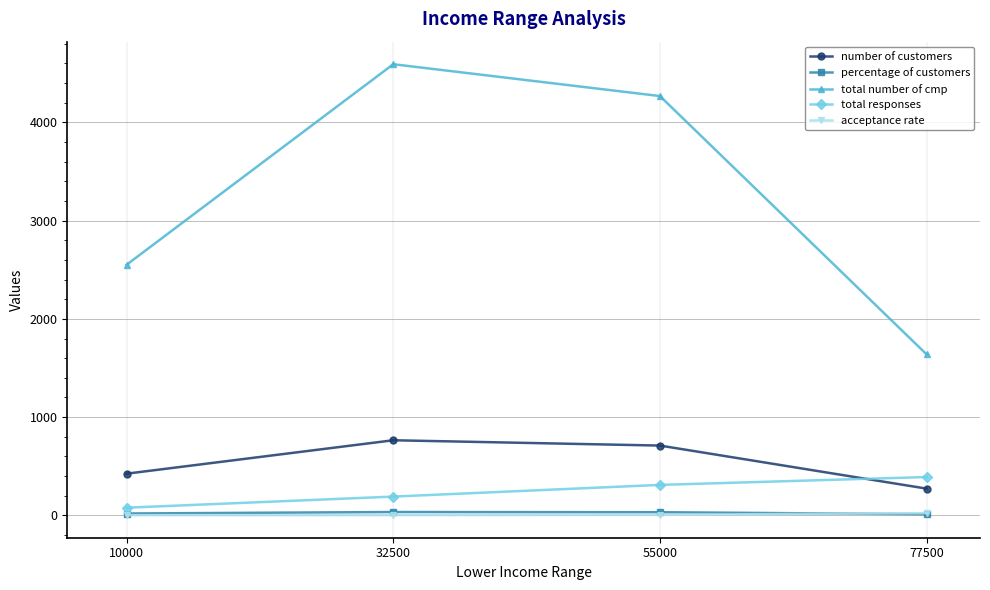

The total responses series shows 192 at 32500. True or false?

True